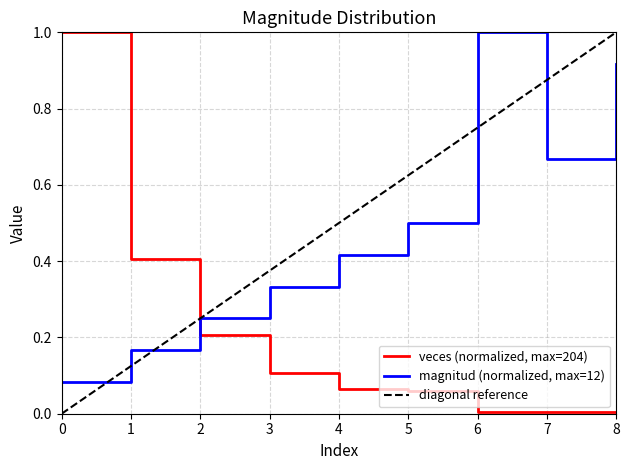

What is the total value across all series at 8?

0.9